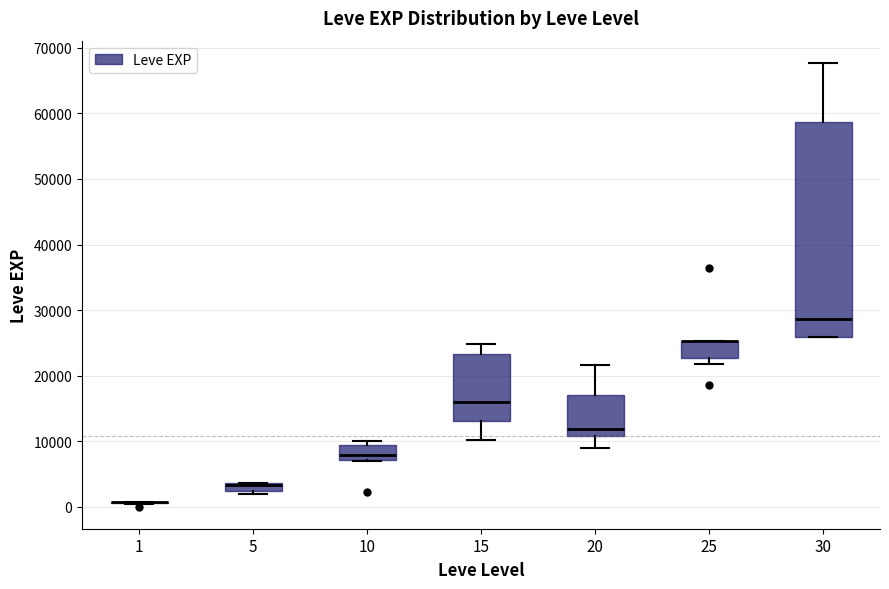

Where is the lower edge of the box at x = 25 on the y-axis? The values are not printed on the chart, so give them approximately, as read against the axis.

23000